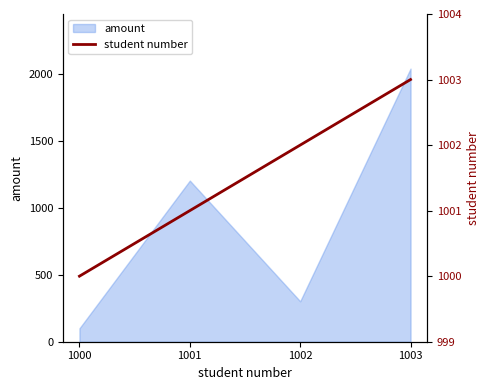

Which label corresponds to the smallest value in the chart?

1000